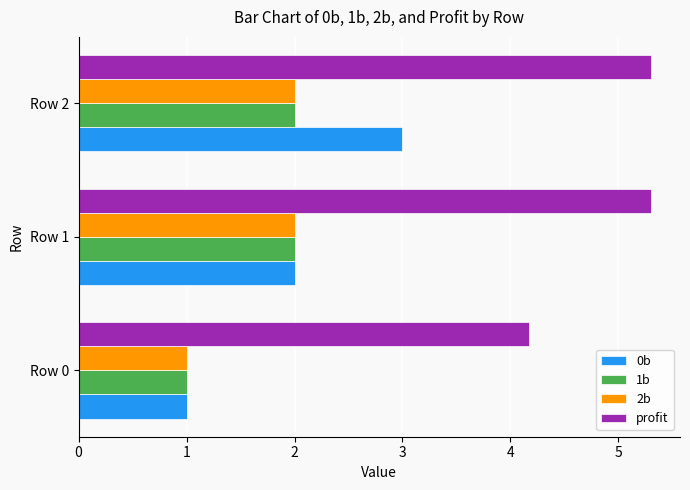

How many data points does each series have?

3